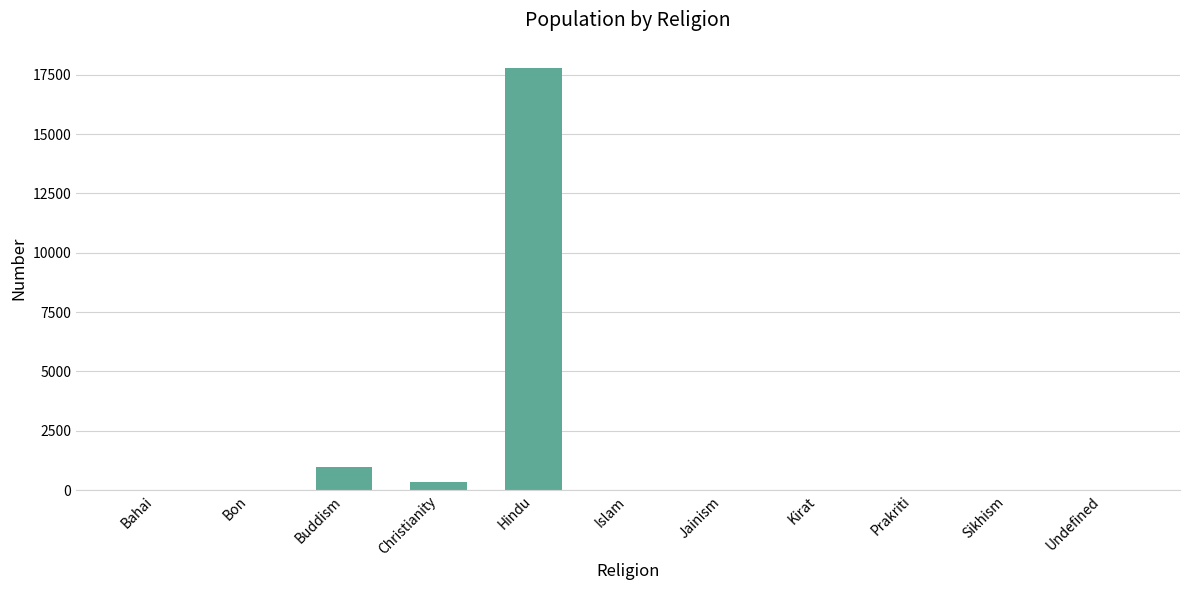

Where does the data first go above 10?

Buddism